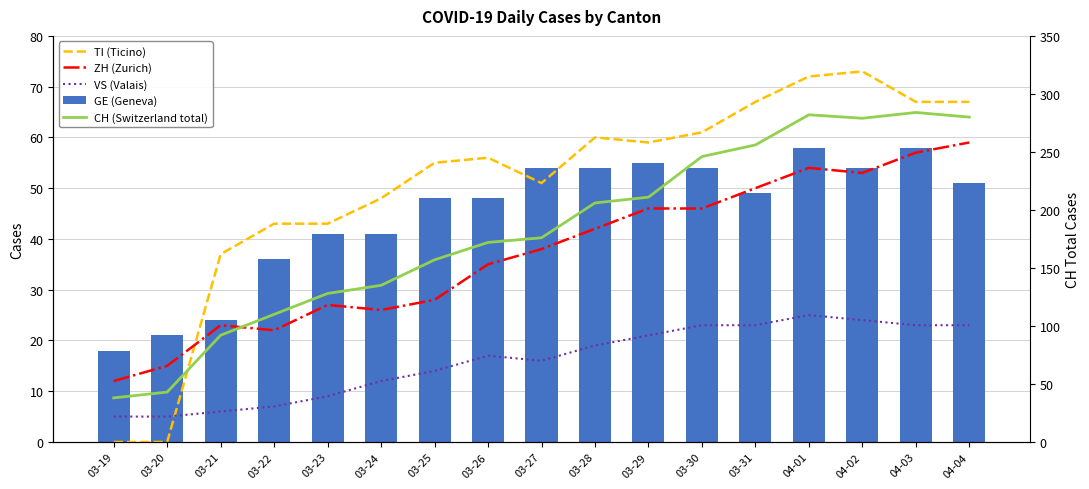

What are all the series names shown in the legend?

TI (Ticino), ZH (Zurich), VS (Valais), GE (Geneva), CH (Switzerland total)